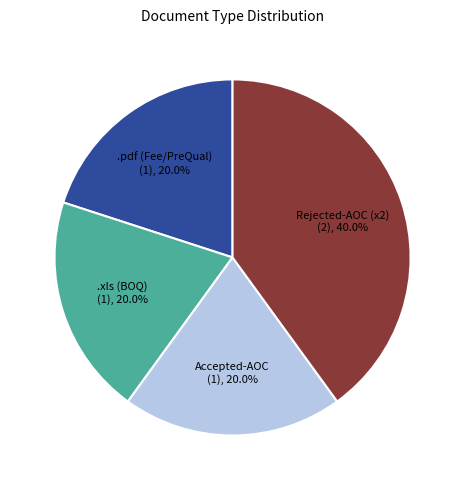

Combined, what portion of the pie is .xls (BOQ) and .pdf (Fee/PreQual)?

40.0%